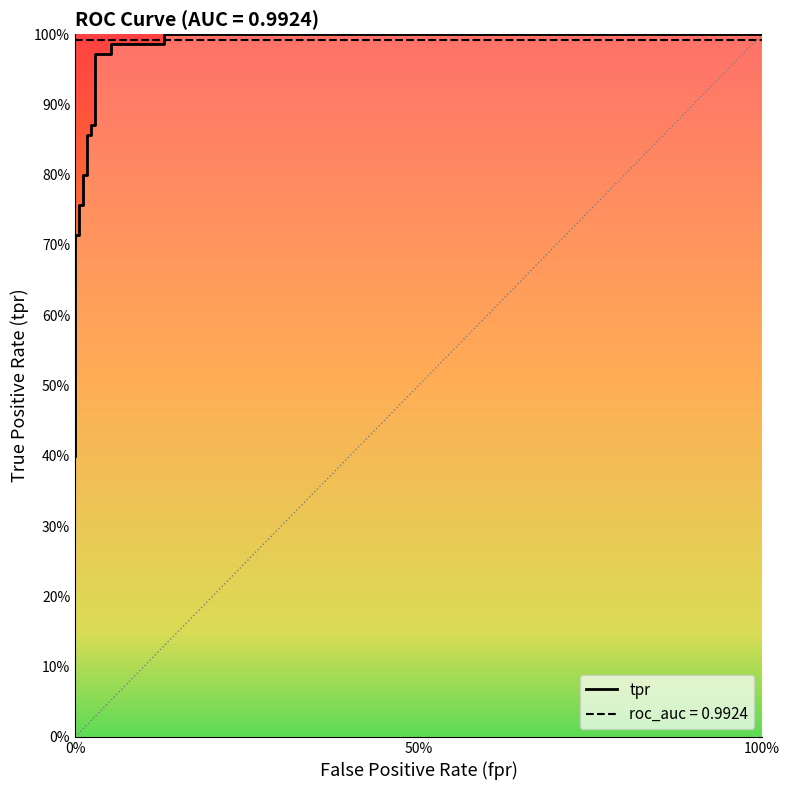

What is the minimum value shown in the chart?

0.4